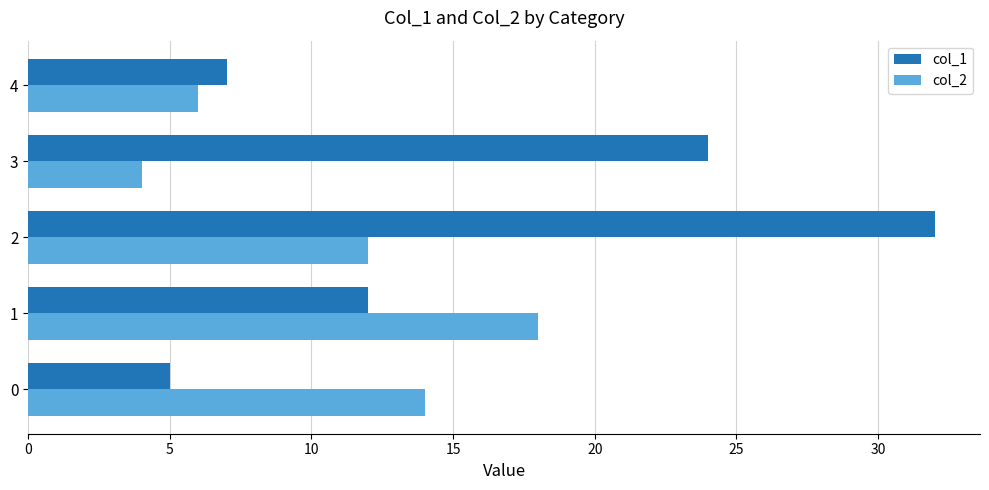

At how many categories does at least one series exceed 12?

4